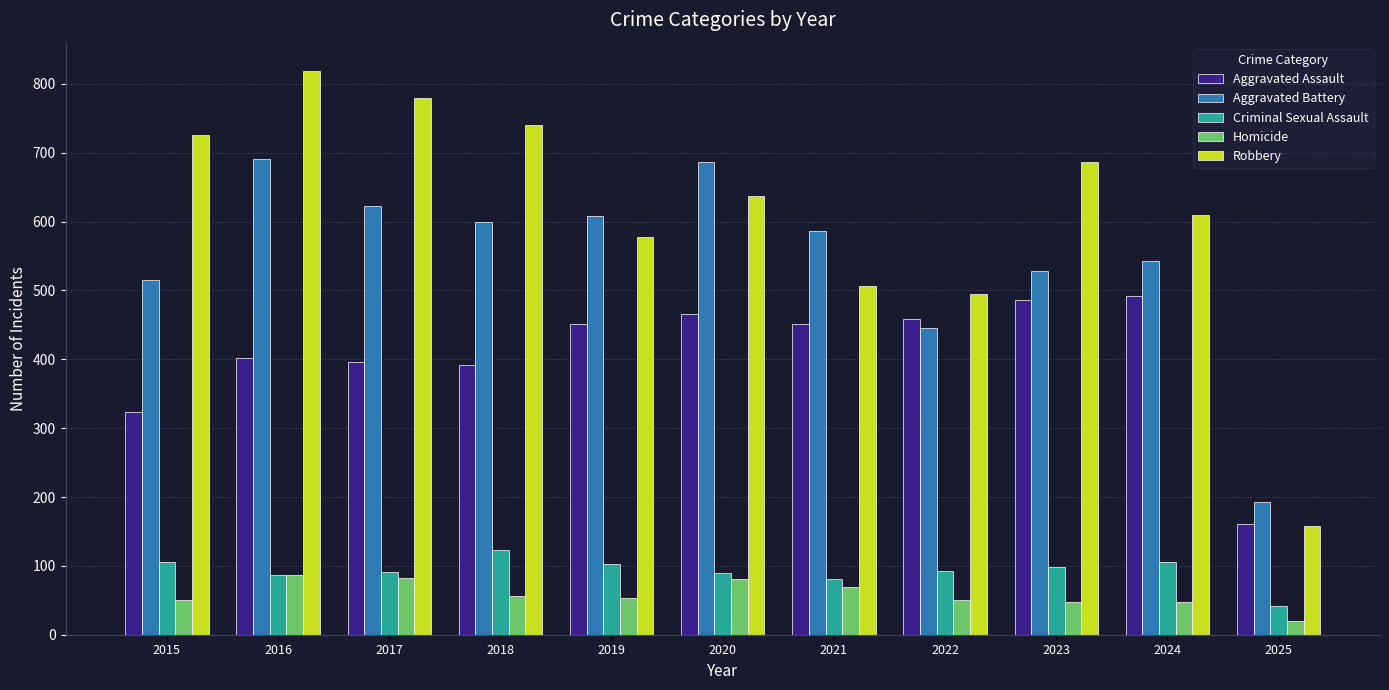

At which category is the sum across all series the highest?

2016